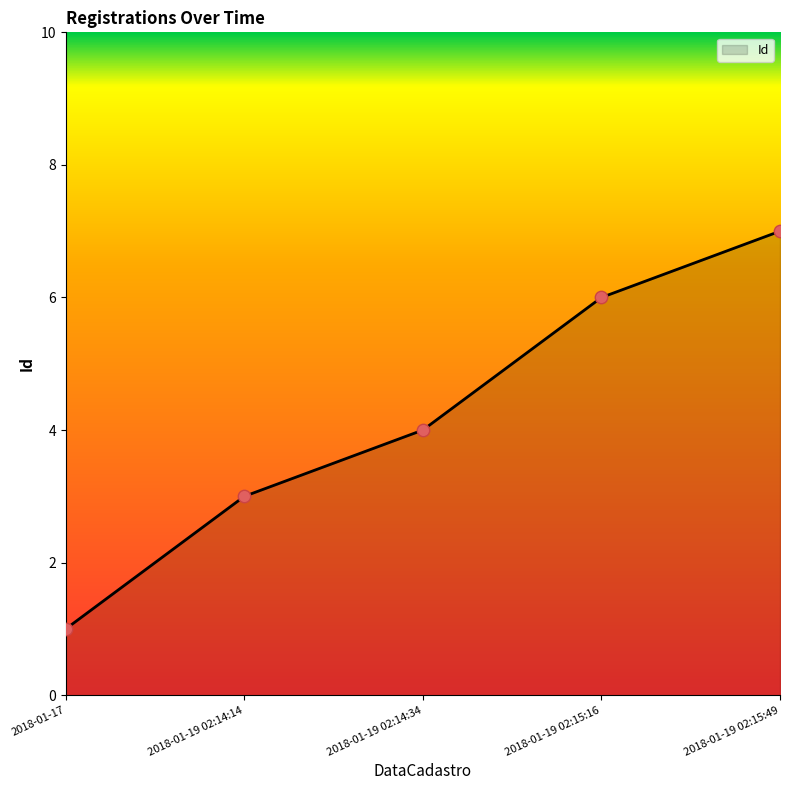

Between 2018-01-19 02:14:14 and 2018-01-19 02:14:34, which is larger?

2018-01-19 02:14:34